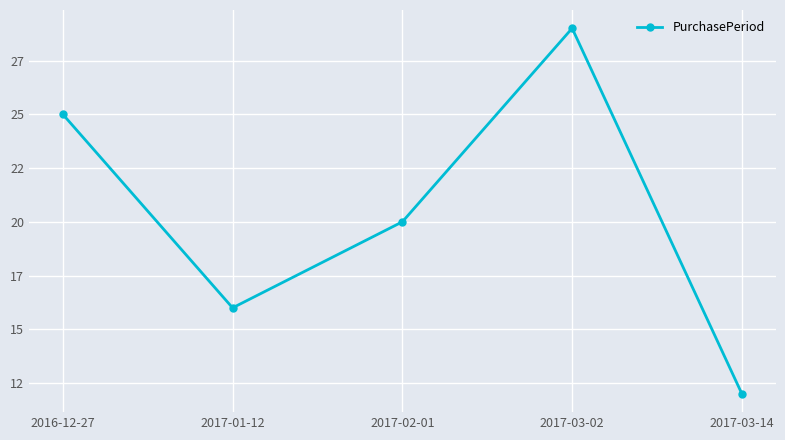

Rank the categories by value from highest to lowest.

2017-03-02, 2016-12-27, 2017-02-01, 2017-01-12, 2017-03-14